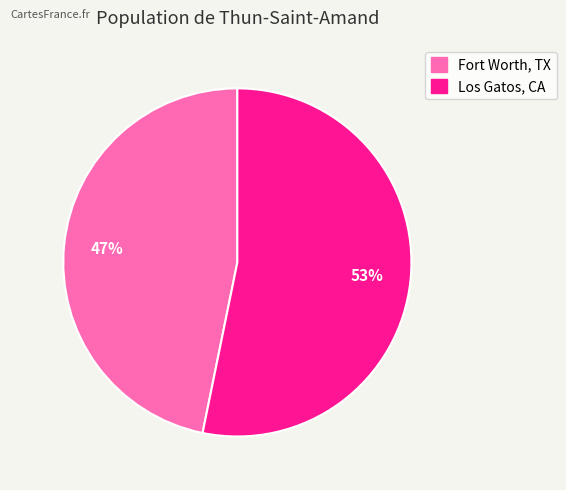

Is the sum of Fort Worth, TX and Los Gatos, CA greater than half?

Yes